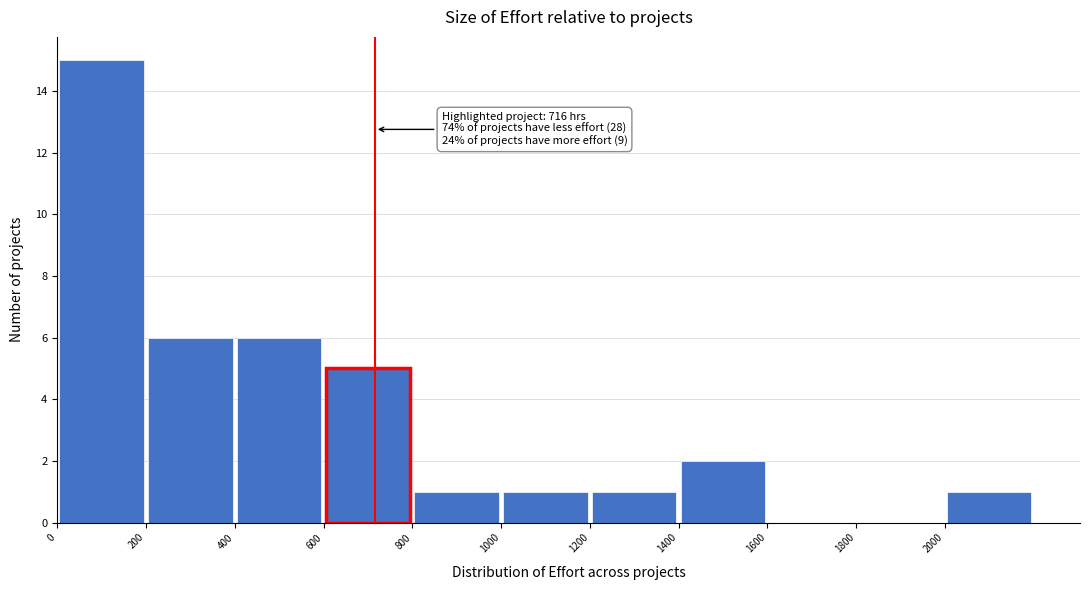

Over which range of the x-axis is the bar tallest?

0 to 200